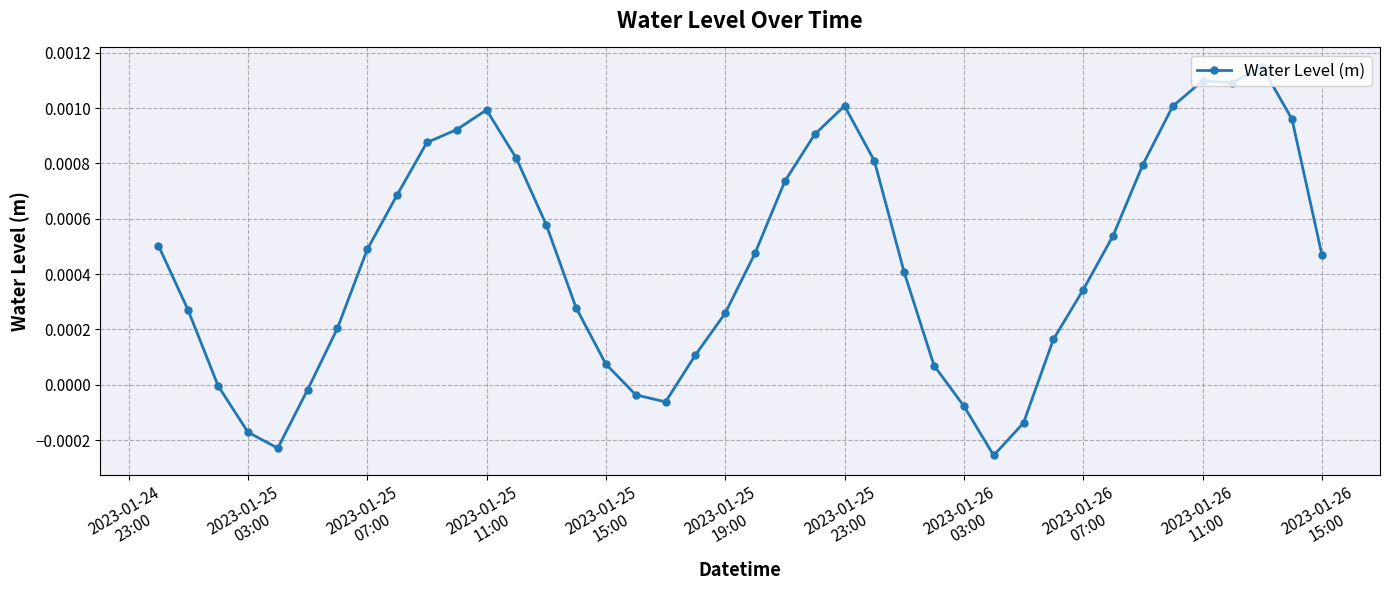

True or false: the data has more than 0 interior local peaks.

True